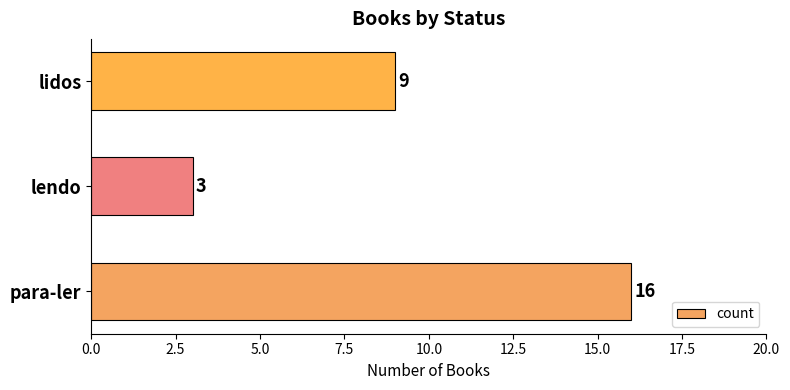

How many data points are less than 9?

1